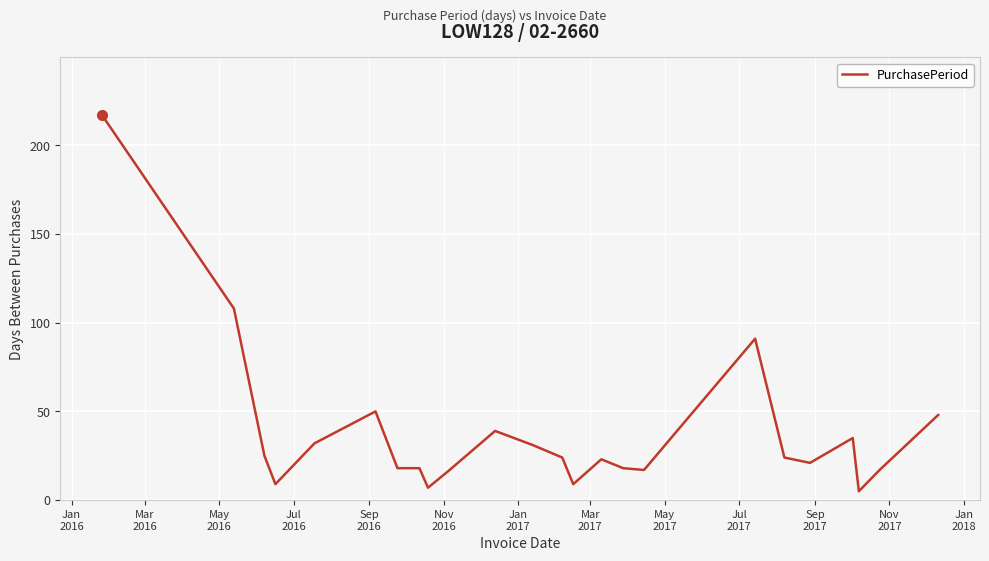

How many values are below 24?

12